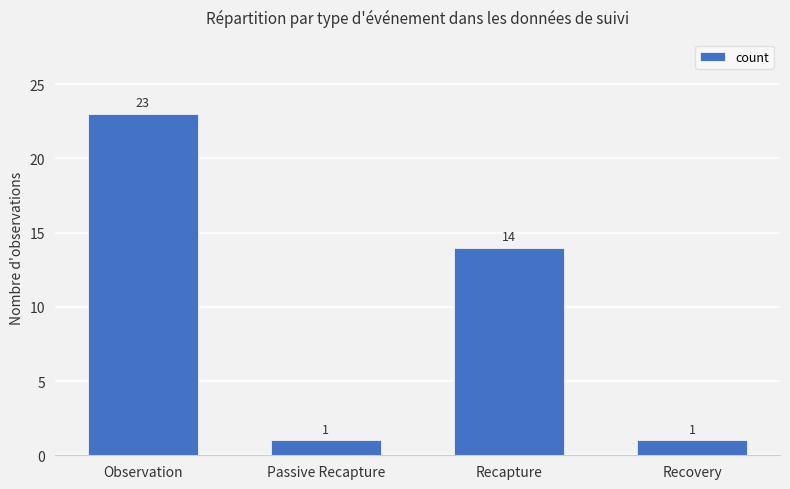

Which has a higher value, Observation or Recovery?

Observation